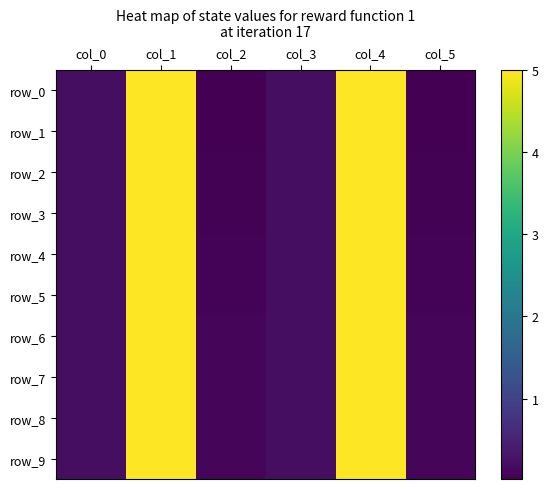

At which label is row_7 closest to 2?

col_0